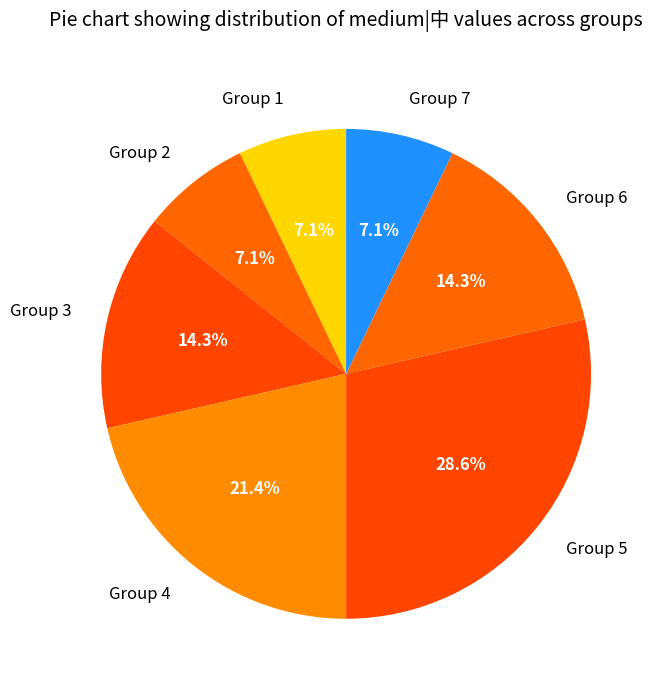

What is the largest slice in the pie chart?

Group 5